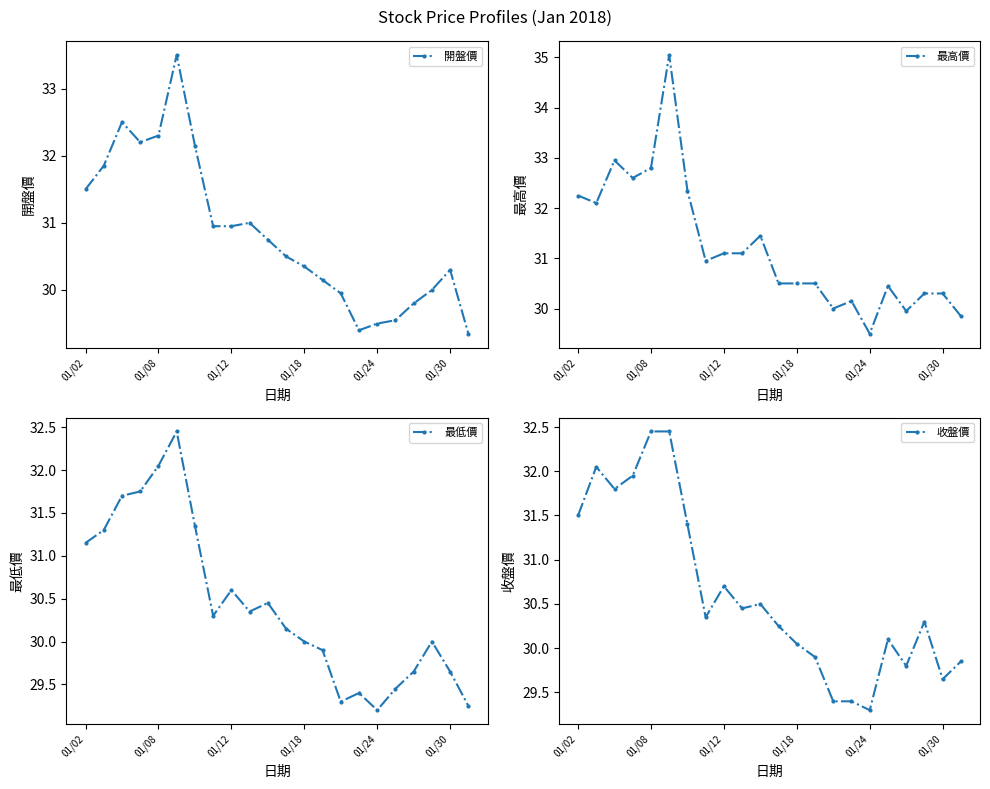

How many lines are shown in the chart?

4